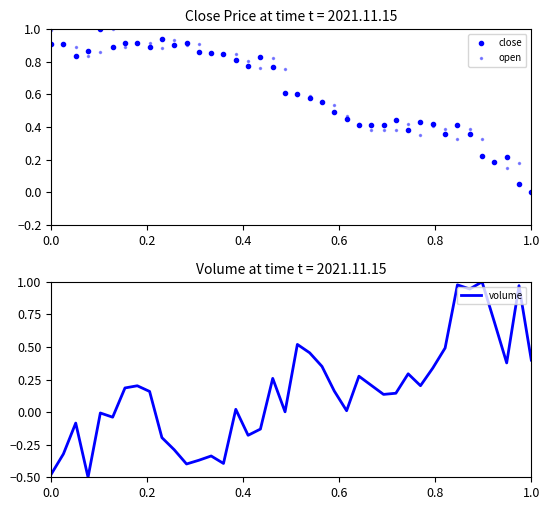

How many positive values does the close series have?

39